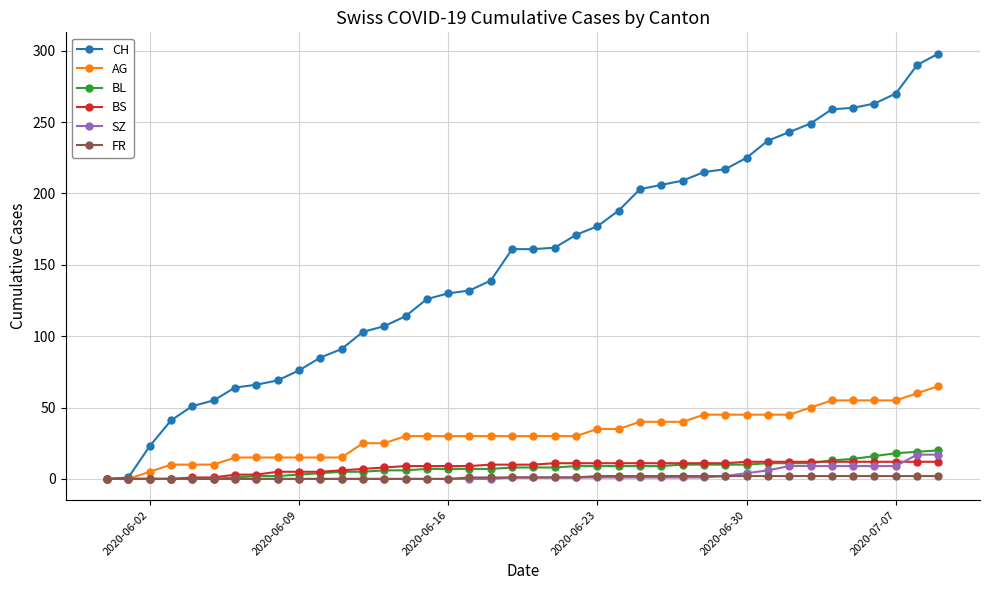

Which series has the widest spread of values?

CH